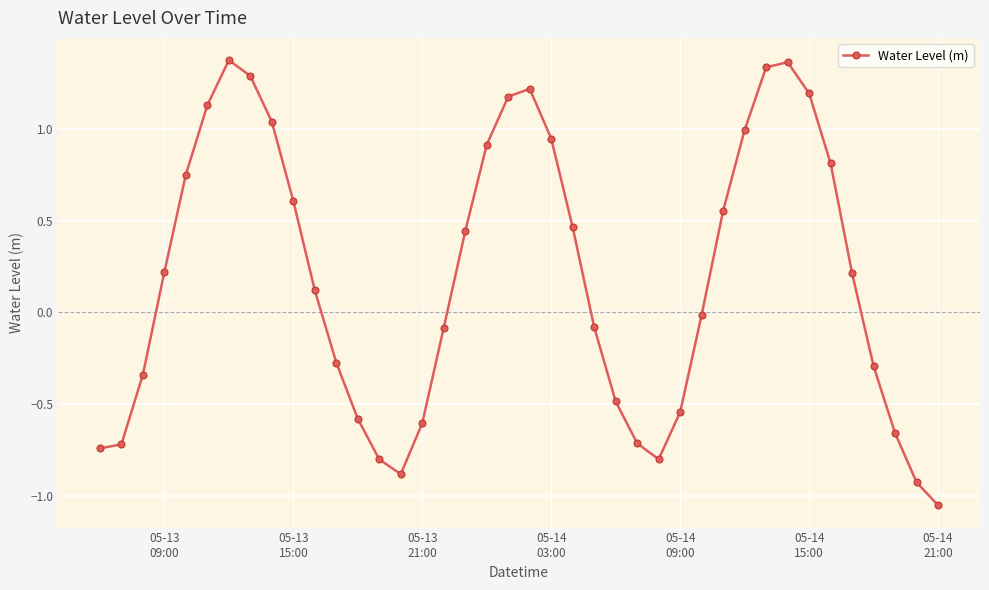

How many values are above zero?

21